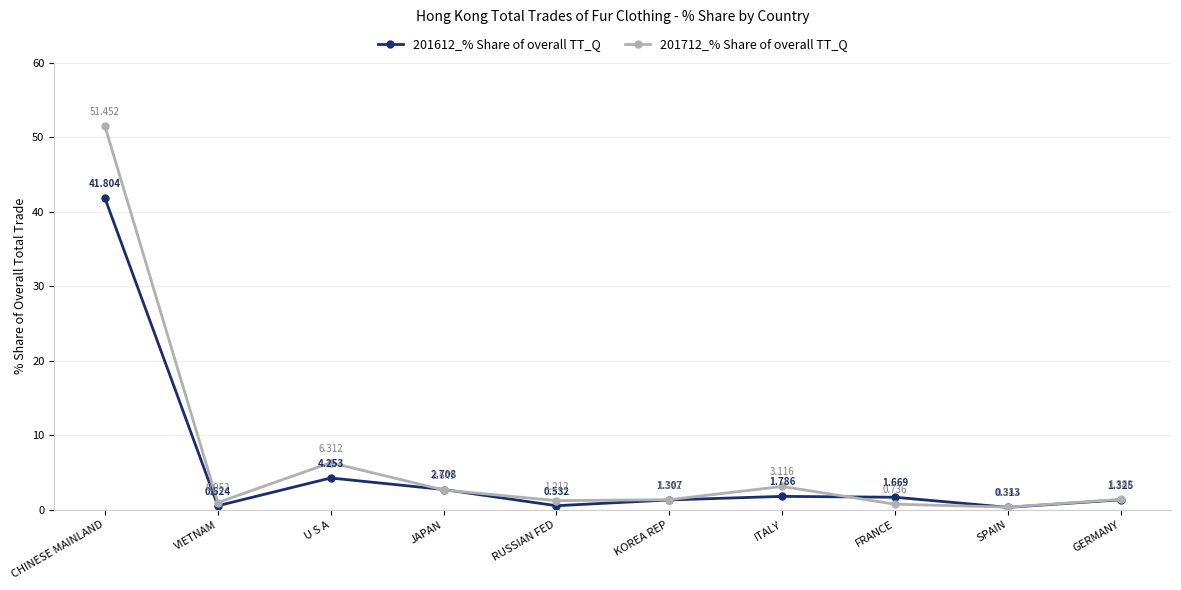

What is the label of the 3rd point from the left?

U S A